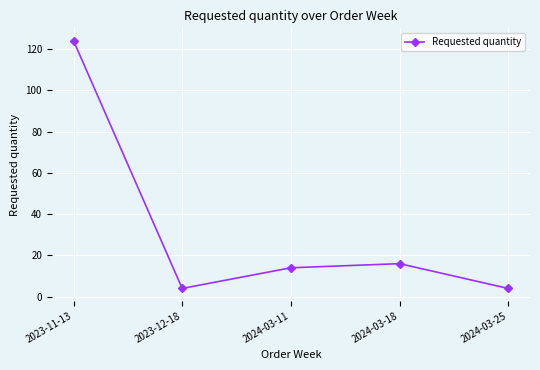

What is the minimum value shown in the chart?

4